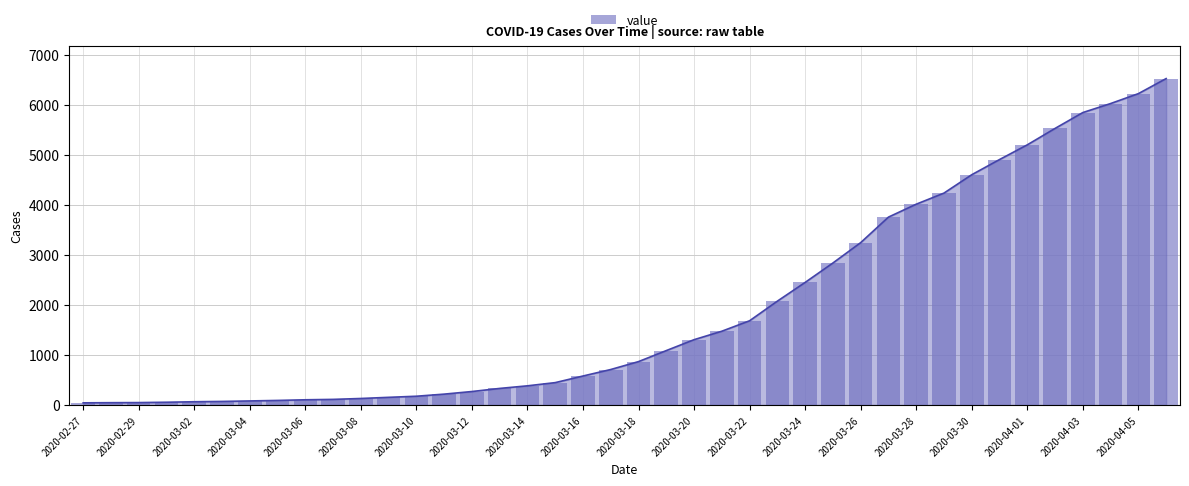

Does the chart contain any negative values?

No